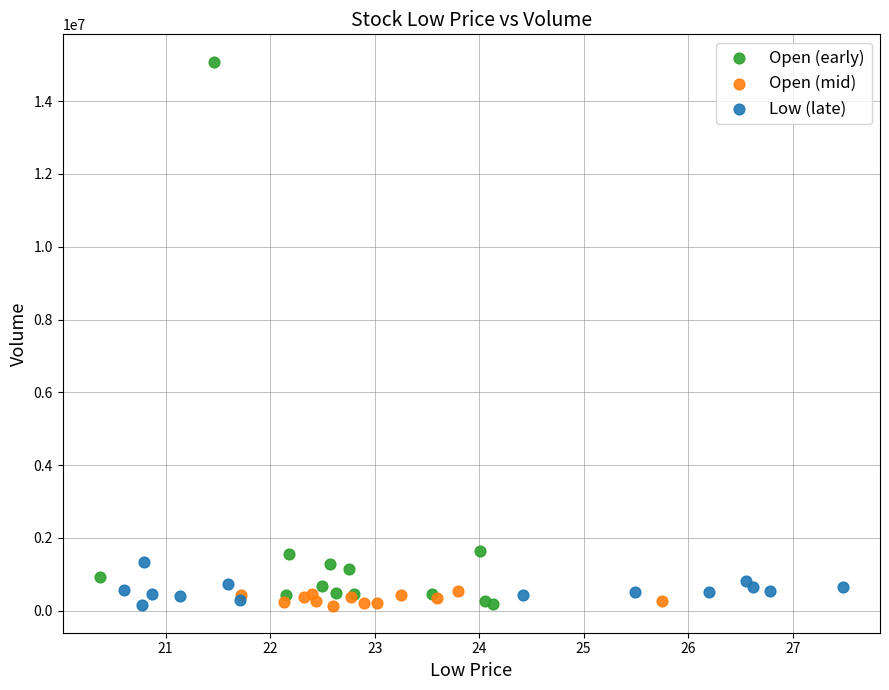

Which series reaches the maximum Y coordinate?

Open (early)